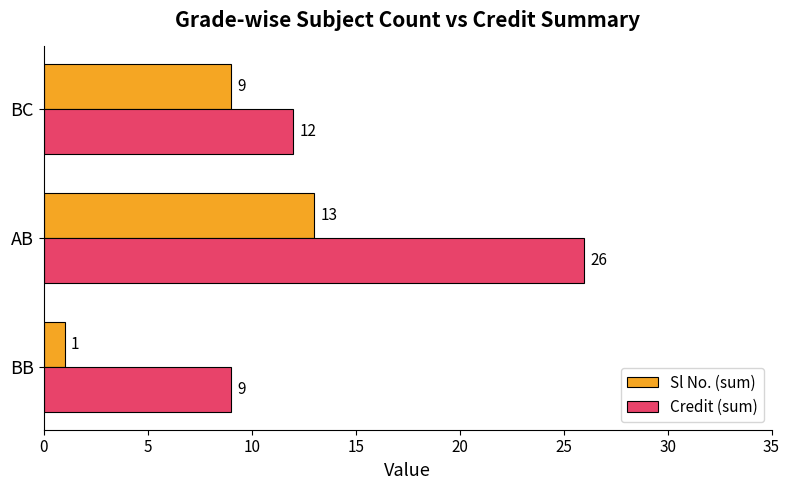

The value of Credit (sum) at BB is 4. True or false?

False